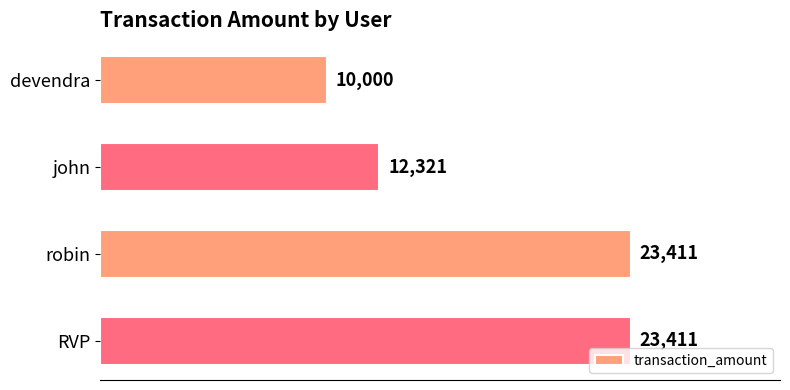

Approximately how many times larger is the value at john compared to robin?

0.5